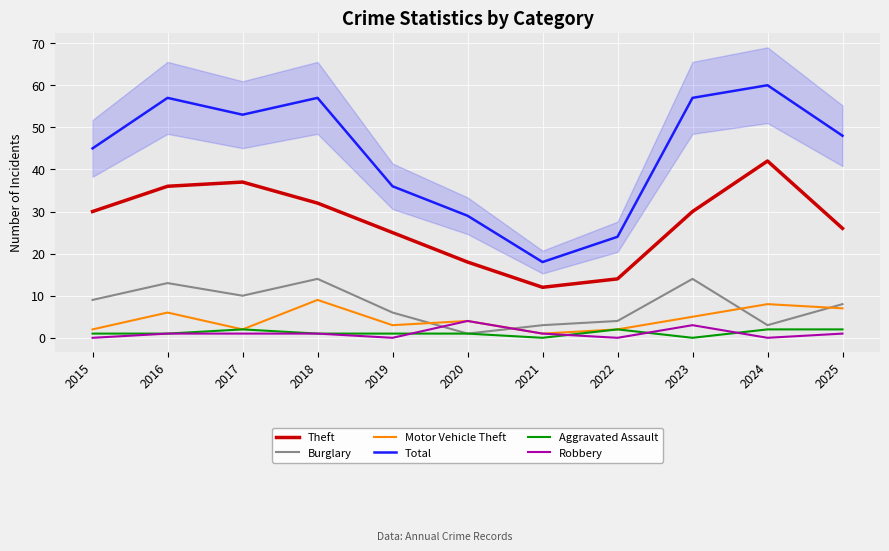

How many interior local valleys does the Theft series have?

1